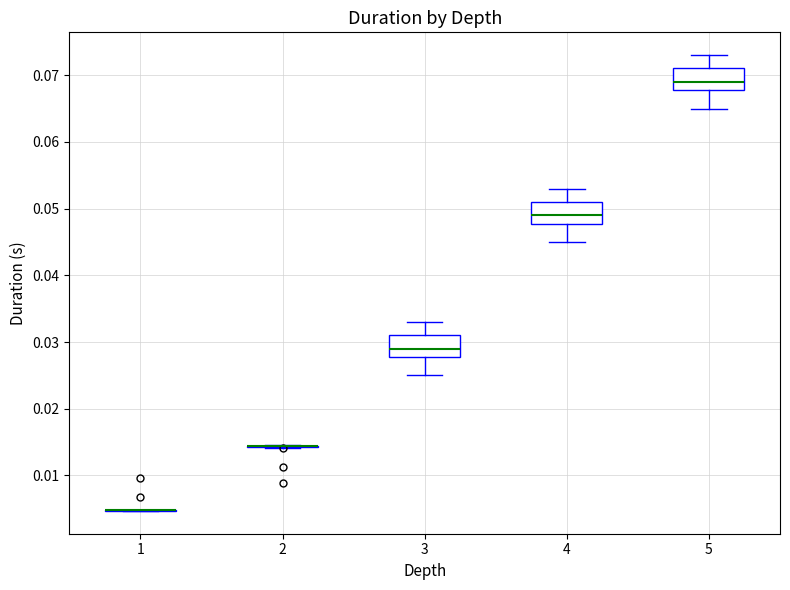

Reading left to right, read every box against the y-axis: the position of its median line, the range the box covers, and the ends of its whiskers. The values are not printed on the chart, so give them approximately, as read against the axis.

1: box collapsed to a line at 0.005, whiskers 0.005 to 0.005
2: box collapsed to a line at 0.014, whiskers 0.014 to 0.015
3: median 0.029, box 0.028 to 0.031, whiskers 0.025 to 0.033
4: median 0.049, box 0.048 to 0.051, whiskers 0.045 to 0.053
5: median 0.069, box 0.068 to 0.071, whiskers 0.065 to 0.073